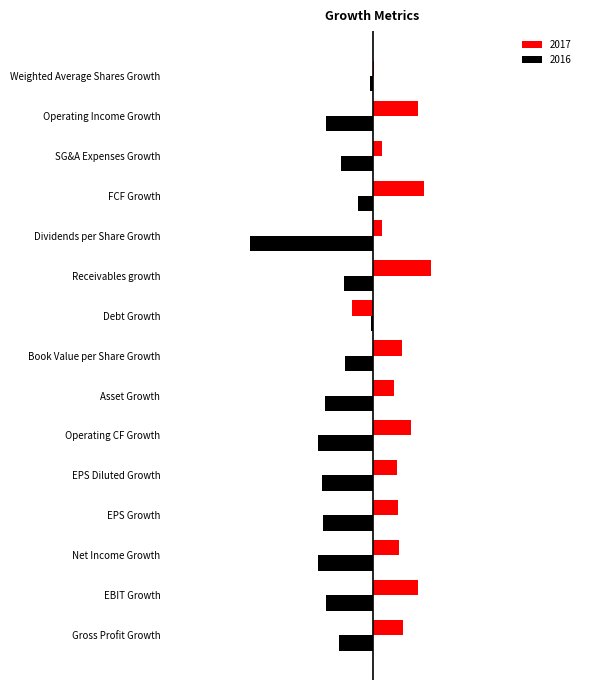

Rank the series at Dividends per Share Growth from lowest to highest value.

2016, 2017